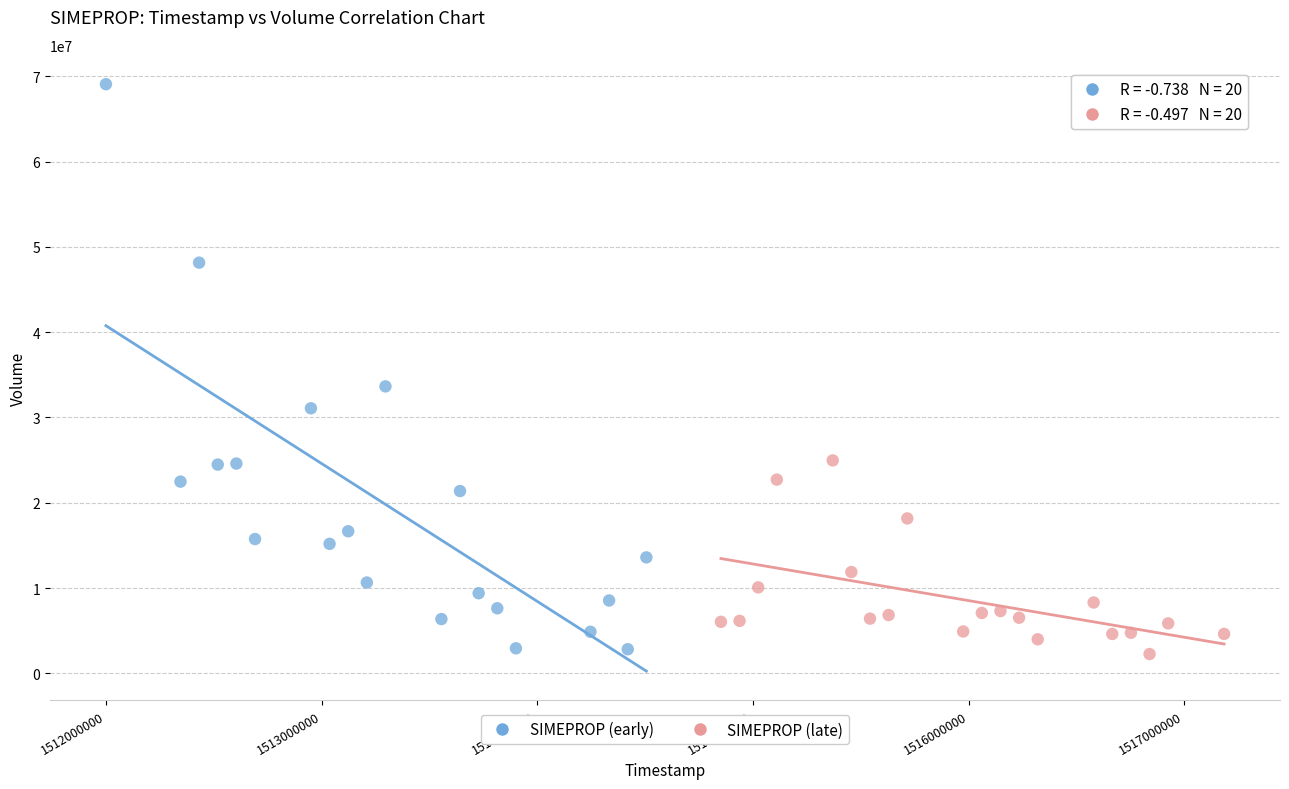

What are all the series names shown in the legend?

SIMEPROP (early), SIMEPROP (late)